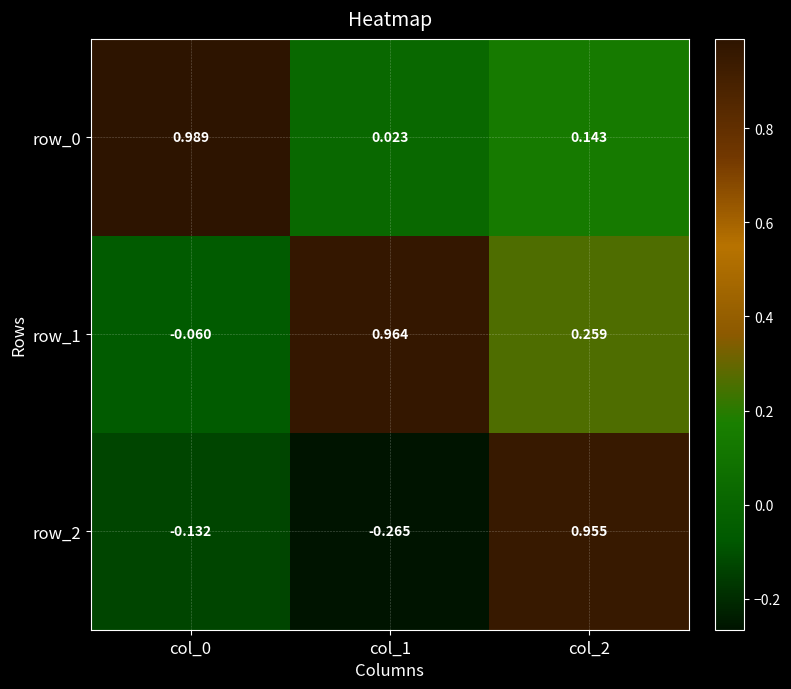

Is the value of row_1 at col_1 greater than the value of row_0 at col_1?

Yes